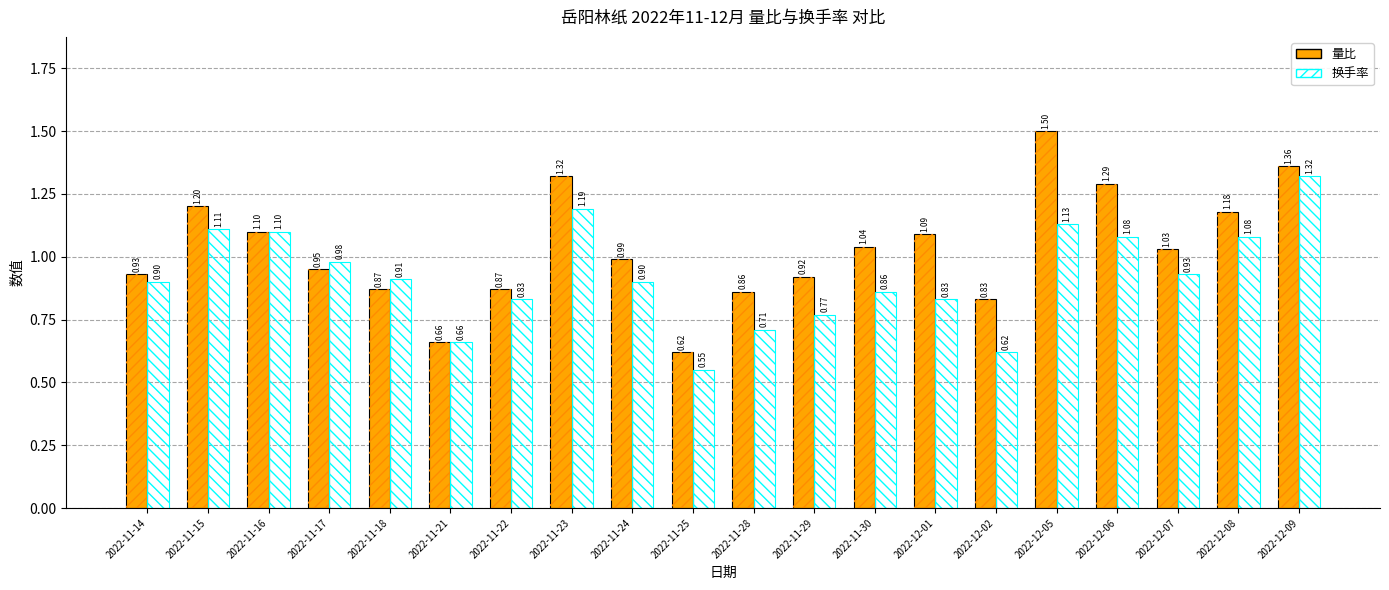

What is the maximum value for 量比?

1.5